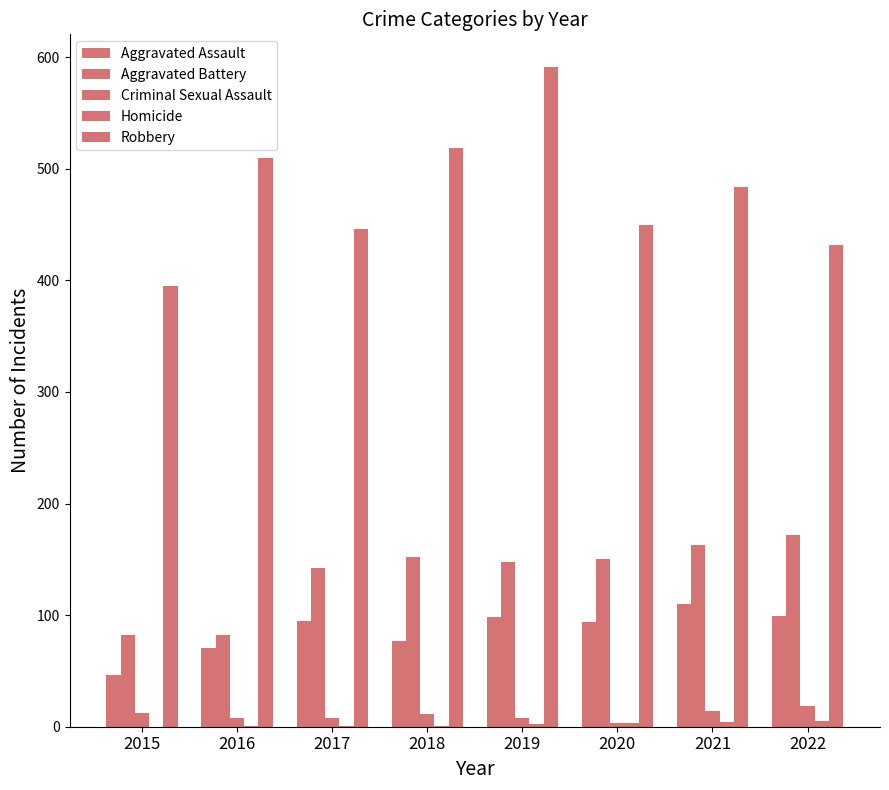

How many groups of bars are there?

8